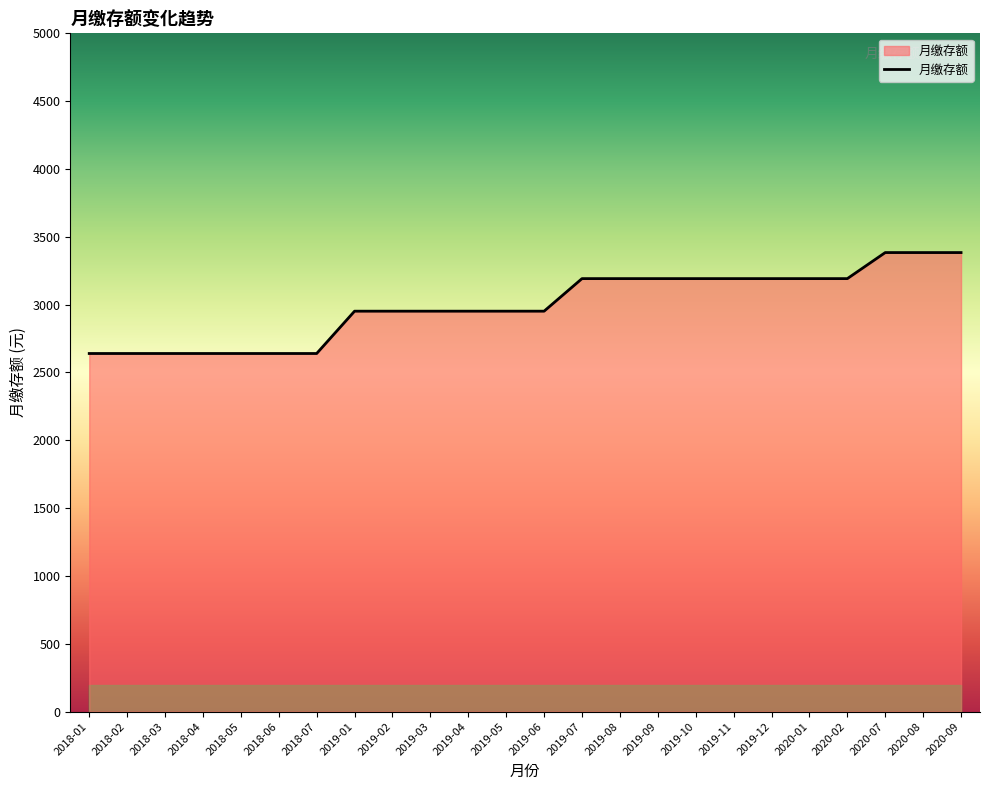

What is the greatest value displayed?

3384